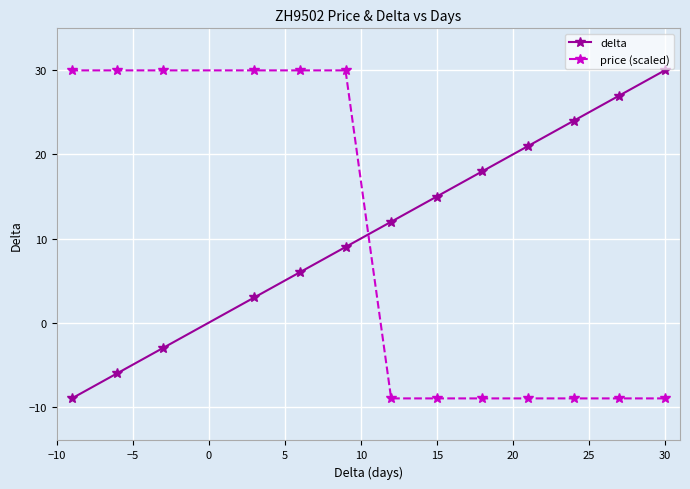

What is the average value of the delta series?

11